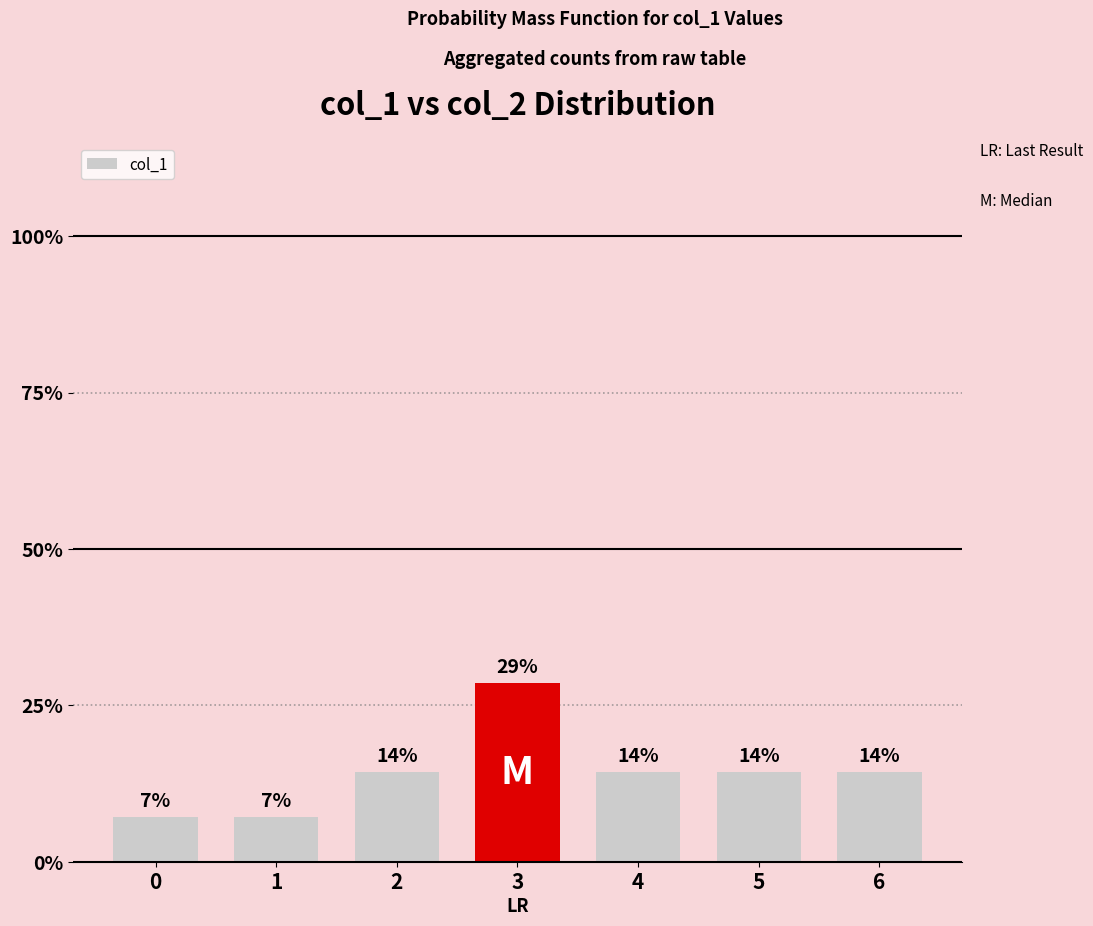

What is the value of the 1st bar from the left?

0.1